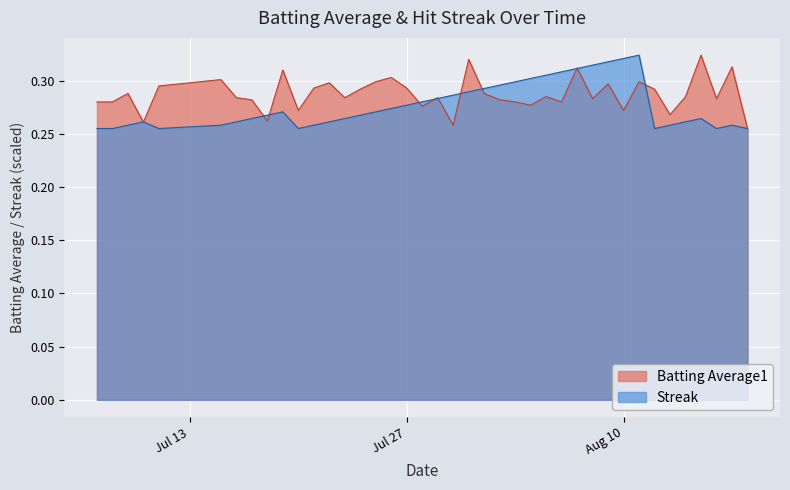

What is the difference between the second highest and minimum values in the Streak series?

0.1